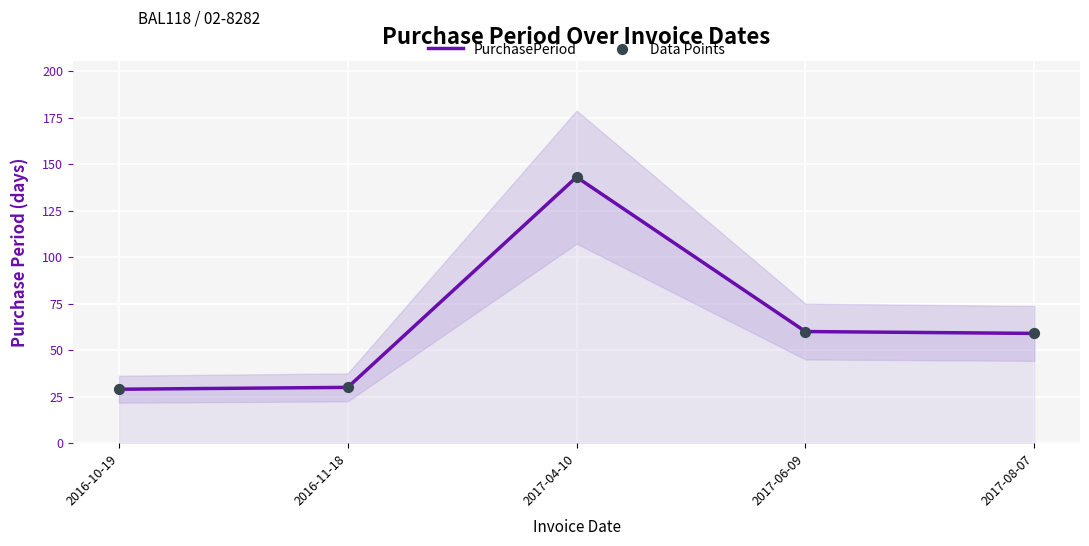

Which series has the widest spread of Y values?

PurchasePeriod